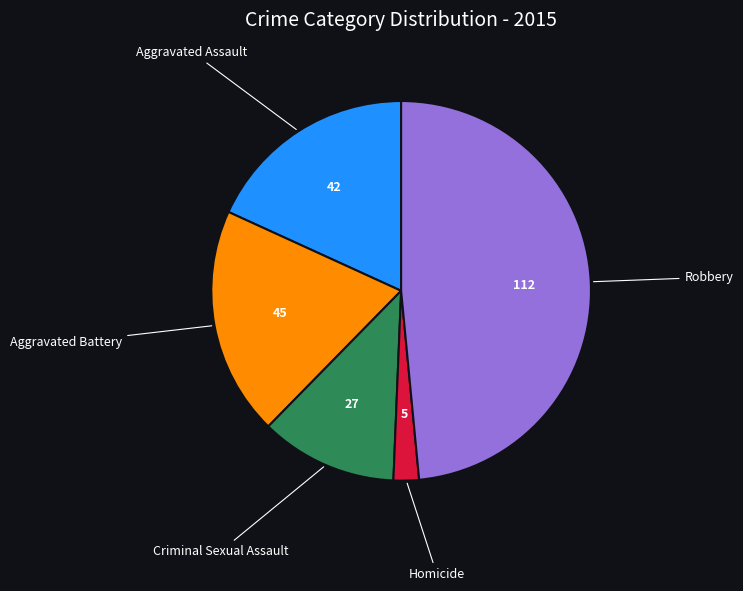

Does Homicide represent more than half of the total?

No